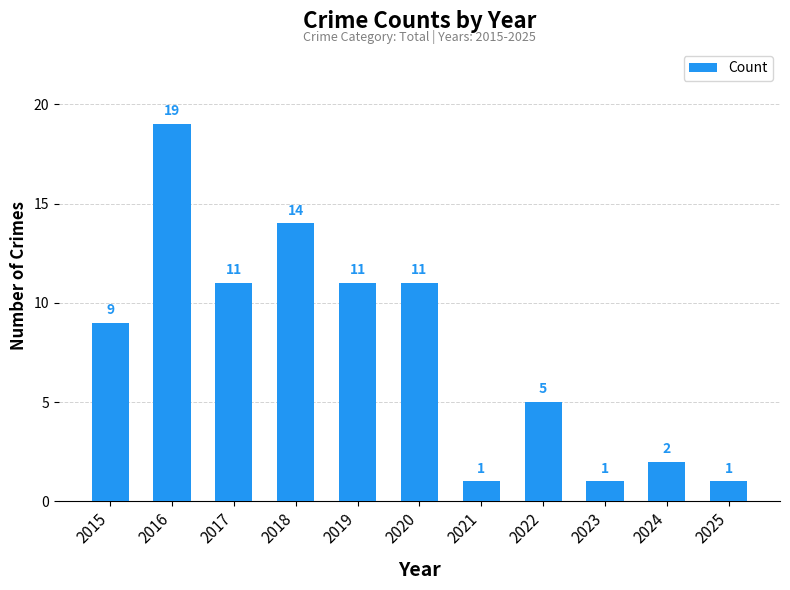

The value at 2022 is 5. True or false?

True